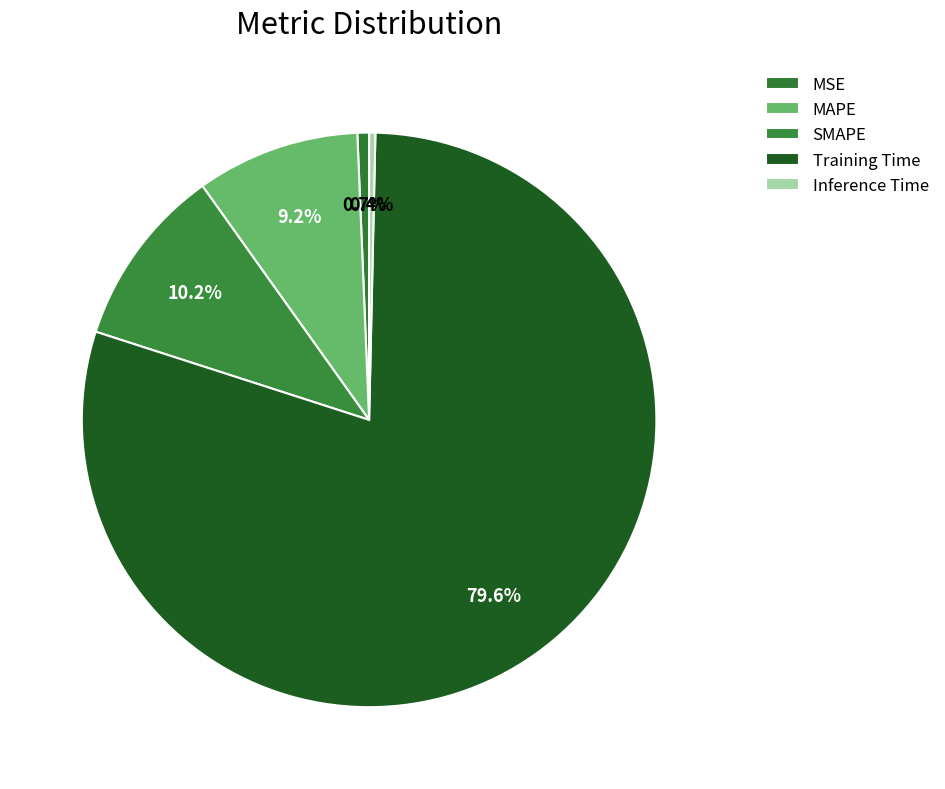

How many slices are in this pie chart?

5